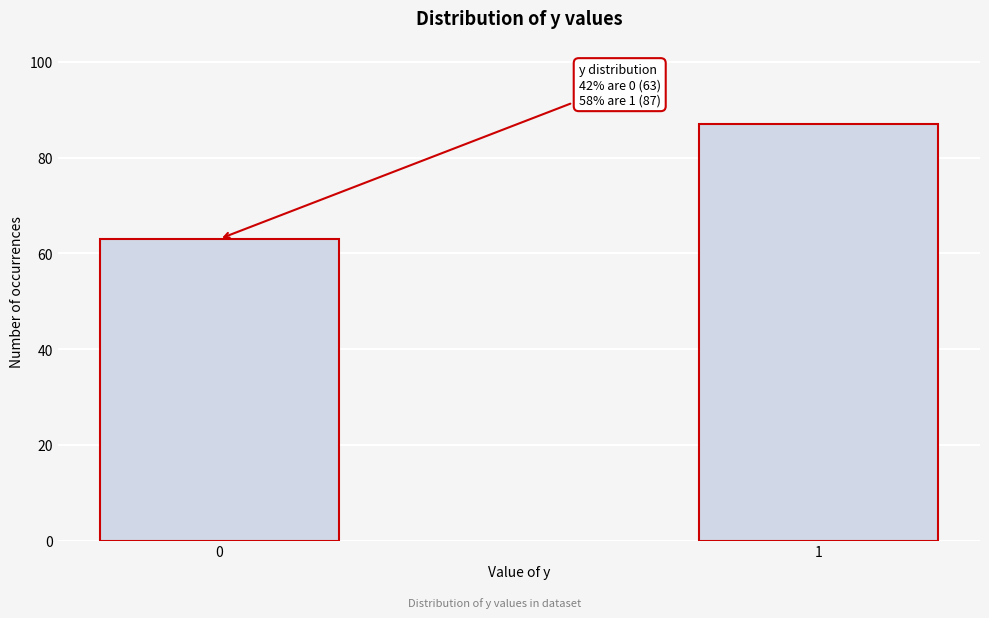

Reading left to right, transcribe all the data shown in this chart.

63	87